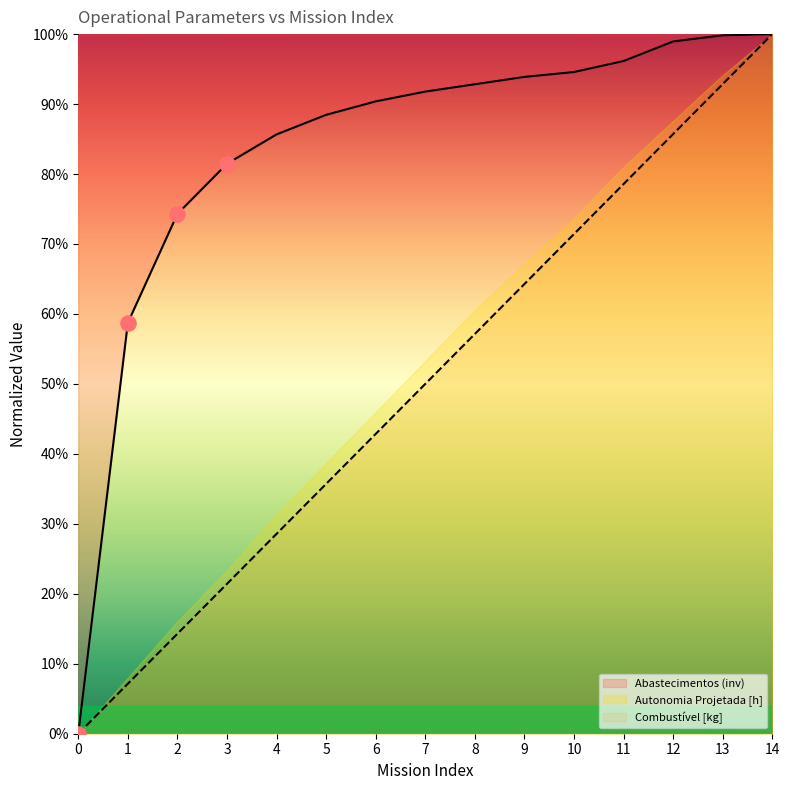

Which series has the largest total across all categories?

Abastecimentos